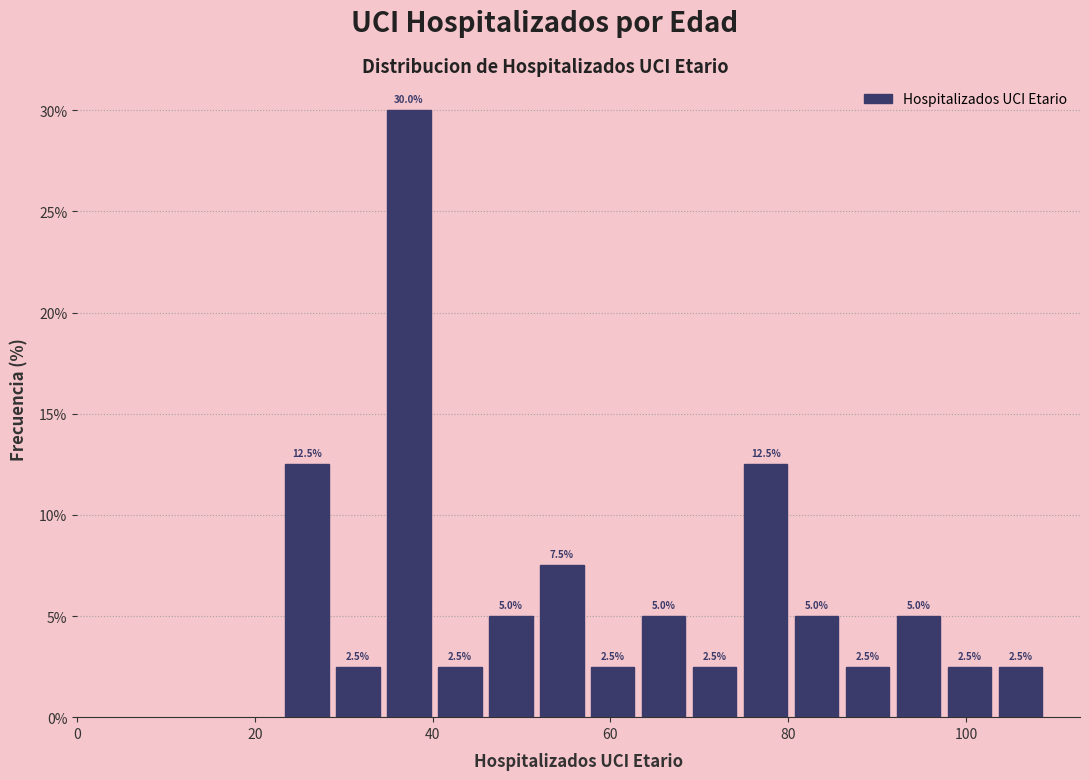

Read against the x-axis, roughly where is the centre of the tallest bar?

38